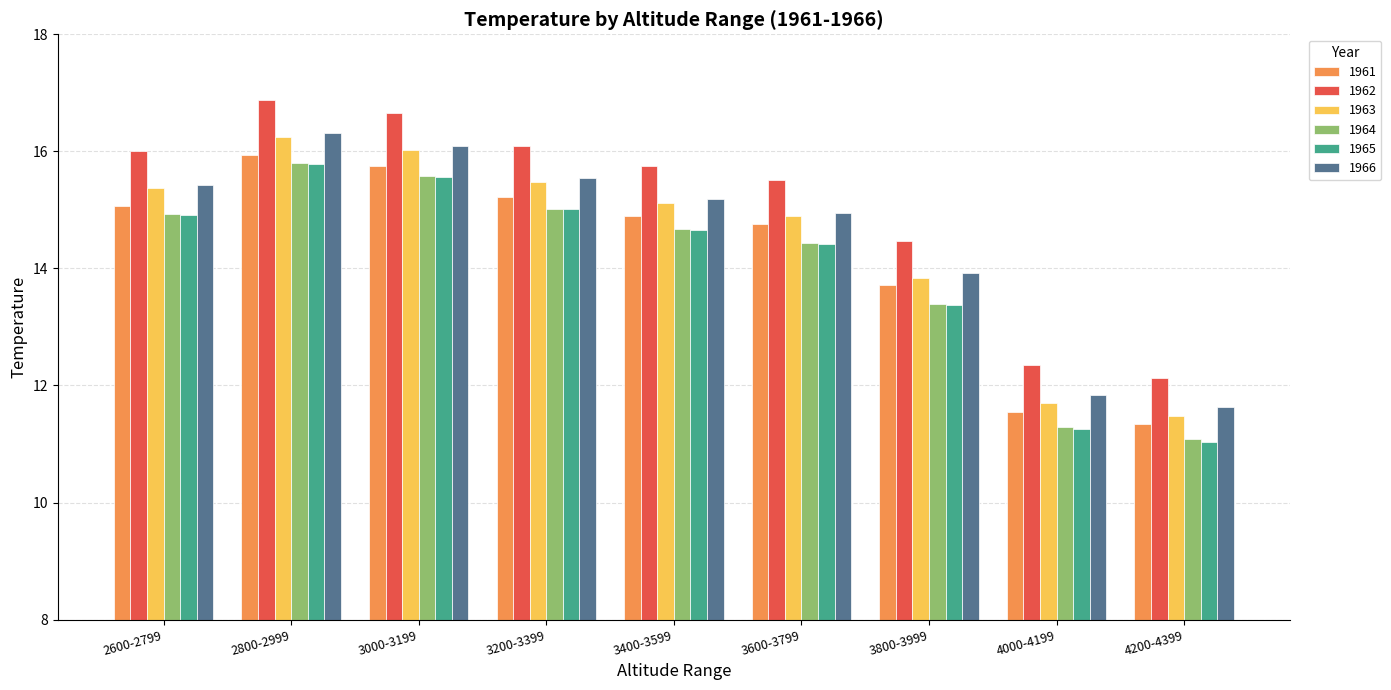

The value of 1966 at 3800-3999 is 7.1. True or false?

False